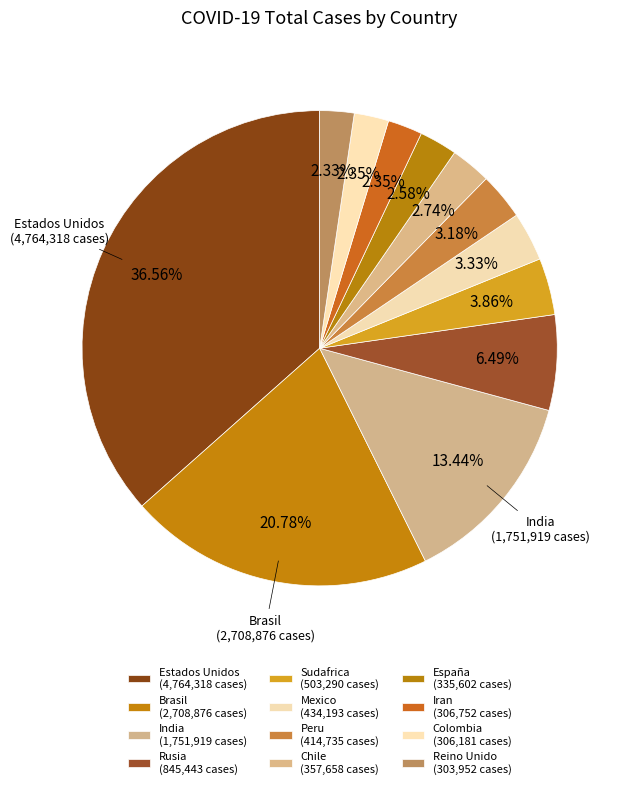

How many slices are in this pie chart?

12